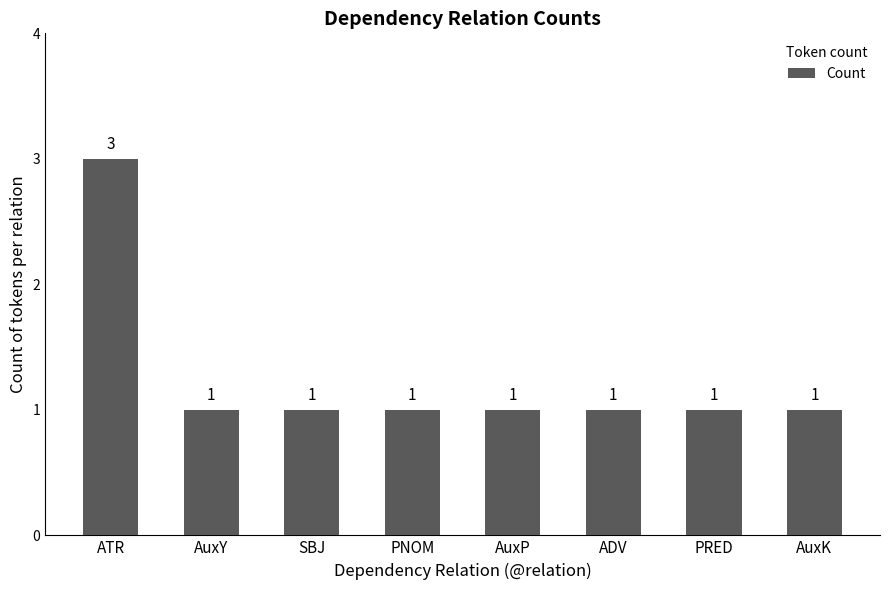

How many data points are above 1?

1